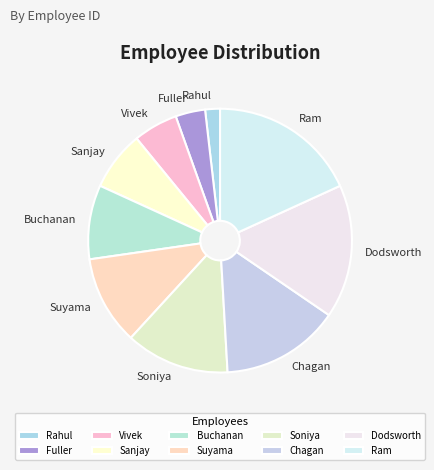

The Chagan slice represents 15% of the pie. True or false?

True